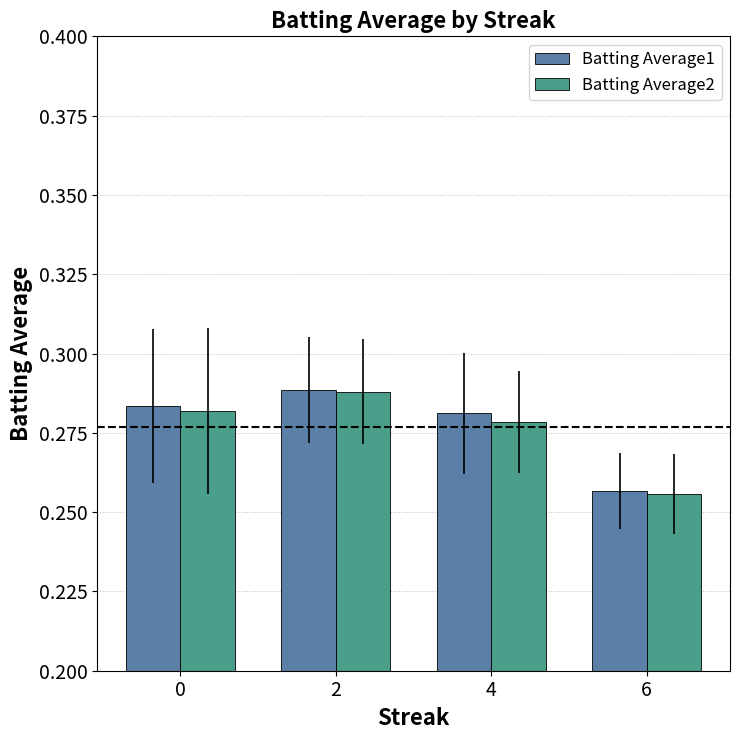

Count the Batting Average1 values in the range 0 to 1.

4